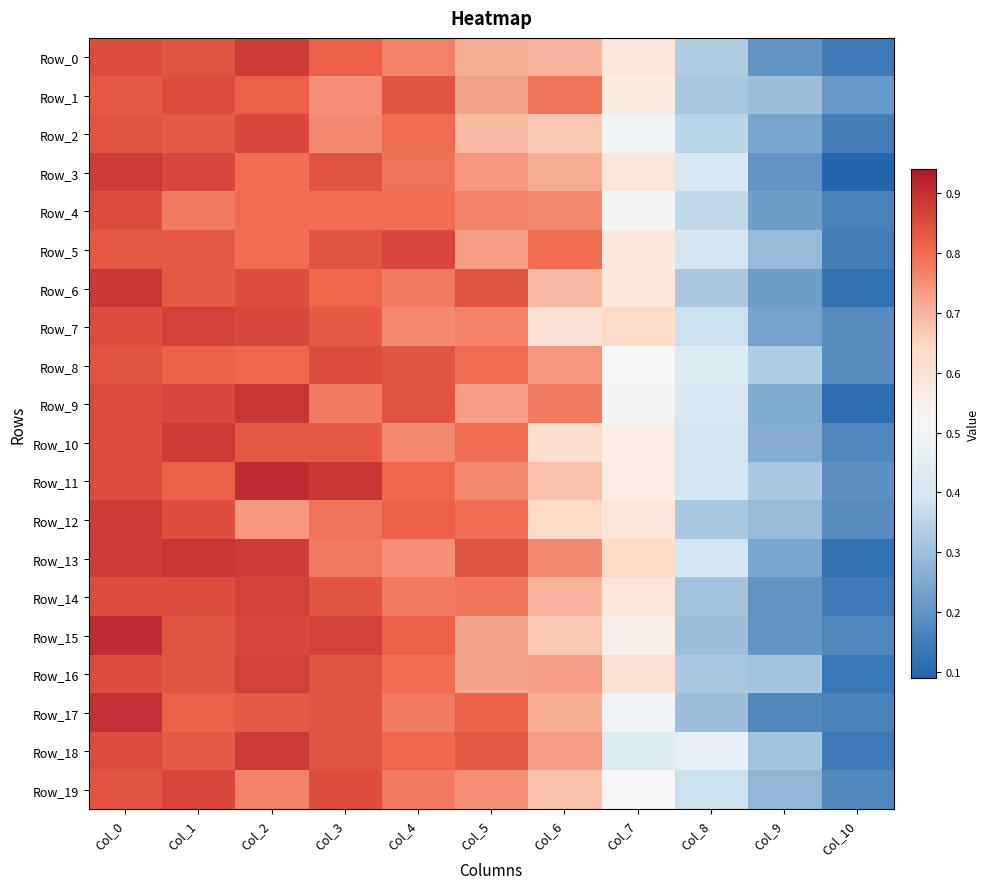

Reading left to right, extract all data points from this chart.

Row_0: Col_0=0.8	Col_1=0.8	Col_2=0.9	Col_3=0.8	Col_4=0.8	Col_5=0.7	Col_6=0.7	Col_7=0.6	Col_8=0.3	Col_9=0.2	Col_10=0.1
Row_1: Col_0=0.8	Col_1=0.8	Col_2=0.8	Col_3=0.8	Col_4=0.8	Col_5=0.7	Col_6=0.8	Col_7=0.6	Col_8=0.3	Col_9=0.3	Col_10=0.2
Row_2: Col_0=0.8	Col_1=0.8	Col_2=0.9	Col_3=0.8	Col_4=0.8	Col_5=0.7	Col_6=0.7	Col_7=0.5	Col_8=0.3	Col_9=0.2	Col_10=0.1
Row_3: Col_0=0.9	Col_1=0.9	Col_2=0.8	Col_3=0.8	Col_4=0.8	Col_5=0.7	Col_6=0.7	Col_7=0.6	Col_8=0.4	Col_9=0.2	Col_10=0.1
Row_4: Col_0=0.8	Col_1=0.8	Col_2=0.8	Col_3=0.8	Col_4=0.8	Col_5=0.8	Col_6=0.8	Col_7=0.5	Col_8=0.4	Col_9=0.2	Col_10=0.2
Row_5: Col_0=0.8	Col_1=0.8	Col_2=0.8	Col_3=0.8	Col_4=0.9	Col_5=0.7	Col_6=0.8	Col_7=0.6	Col_8=0.4	Col_9=0.3	Col_10=0.1
Row_6: Col_0=0.9	Col_1=0.8	Col_2=0.8	Col_3=0.8	Col_4=0.8	Col_5=0.8	Col_6=0.7	Col_7=0.6	Col_8=0.3	Col_9=0.2	Col_10=0.1
Row_7: Col_0=0.8	Col_1=0.9	Col_2=0.9	Col_3=0.8	Col_4=0.8	Col_5=0.8	Col_6=0.6	Col_7=0.6	Col_8=0.4	Col_9=0.2	Col_10=0.2
Row_8: Col_0=0.8	Col_1=0.8	Col_2=0.8	Col_3=0.8	Col_4=0.8	Col_5=0.8	Col_6=0.7	Col_7=0.5	Col_8=0.4	Col_9=0.3	Col_10=0.2
Row_9: Col_0=0.8	Col_1=0.9	Col_2=0.9	Col_3=0.8	Col_4=0.8	Col_5=0.7	Col_6=0.8	Col_7=0.5	Col_8=0.4	Col_9=0.2	Col_10=0.1
Row_10: Col_0=0.8	Col_1=0.9	Col_2=0.8	Col_3=0.8	Col_4=0.8	Col_5=0.8	Col_6=0.6	Col_7=0.6	Col_8=0.4	Col_9=0.3	Col_10=0.2
Row_11: Col_0=0.8	Col_1=0.8	Col_2=0.9	Col_3=0.9	Col_4=0.8	Col_5=0.8	Col_6=0.7	Col_7=0.6	Col_8=0.4	Col_9=0.3	Col_10=0.2
Row_12: Col_0=0.9	Col_1=0.8	Col_2=0.7	Col_3=0.8	Col_4=0.8	Col_5=0.8	Col_6=0.6	Col_7=0.6	Col_8=0.3	Col_9=0.3	Col_10=0.2
Row_13: Col_0=0.9	Col_1=0.9	Col_2=0.9	Col_3=0.8	Col_4=0.8	Col_5=0.8	Col_6=0.8	Col_7=0.6	Col_8=0.4	Col_9=0.2	Col_10=0.1
Row_14: Col_0=0.8	Col_1=0.8	Col_2=0.9	Col_3=0.8	Col_4=0.8	Col_5=0.8	Col_6=0.7	Col_7=0.6	Col_8=0.3	Col_9=0.2	Col_10=0.1
Row_15: Col_0=0.9	Col_1=0.8	Col_2=0.9	Col_3=0.9	Col_4=0.8	Col_5=0.7	Col_6=0.7	Col_7=0.6	Col_8=0.3	Col_9=0.2	Col_10=0.2
Row_16: Col_0=0.8	Col_1=0.8	Col_2=0.9	Col_3=0.8	Col_4=0.8	Col_5=0.7	Col_6=0.7	Col_7=0.6	Col_8=0.3	Col_9=0.3	Col_10=0.1
Row_17: Col_0=0.9	Col_1=0.8	Col_2=0.8	Col_3=0.8	Col_4=0.8	Col_5=0.8	Col_6=0.7	Col_7=0.5	Col_8=0.3	Col_9=0.2	Col_10=0.2
Row_18: Col_0=0.8	Col_1=0.8	Col_2=0.9	Col_3=0.8	Col_4=0.8	Col_5=0.8	Col_6=0.7	Col_7=0.4	Col_8=0.5	Col_9=0.3	Col_10=0.1
Row_19: Col_0=0.8	Col_1=0.9	Col_2=0.8	Col_3=0.8	Col_4=0.8	Col_5=0.8	Col_6=0.7	Col_7=0.5	Col_8=0.4	Col_9=0.3	Col_10=0.2